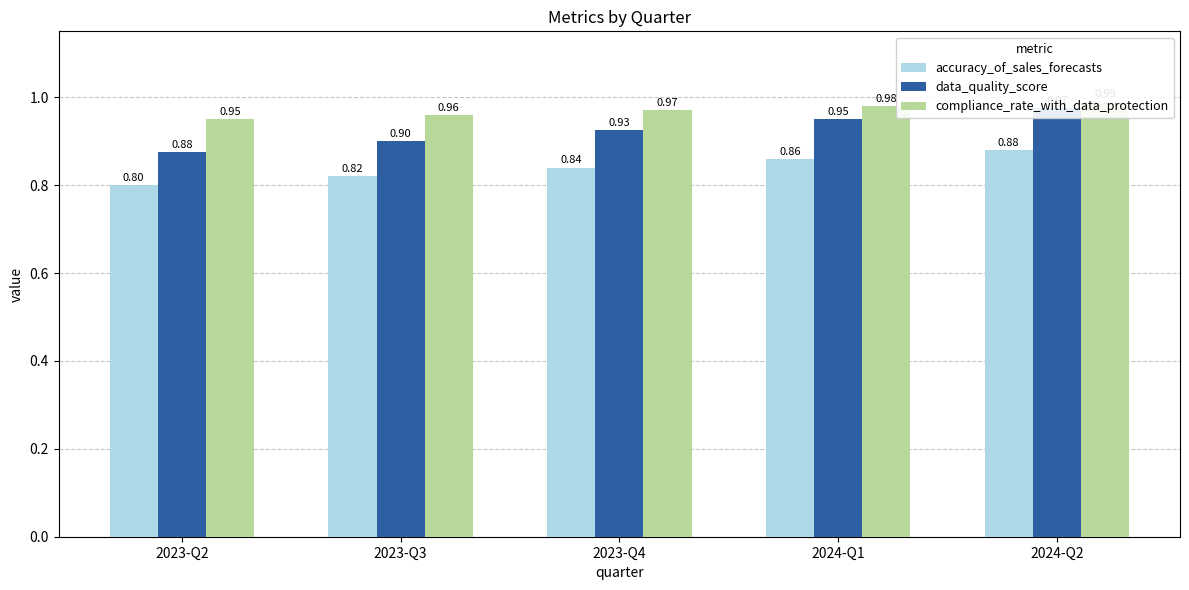

What is the difference between the highest and lowest values at 2023-Q4?

0.1